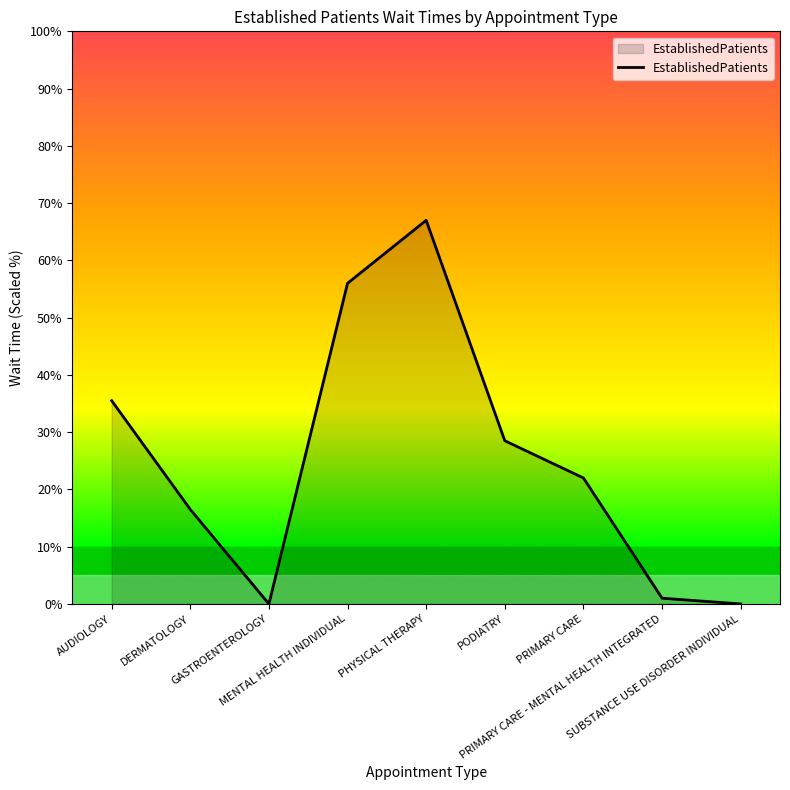

What is the difference between the maximum and minimum values?

67.0